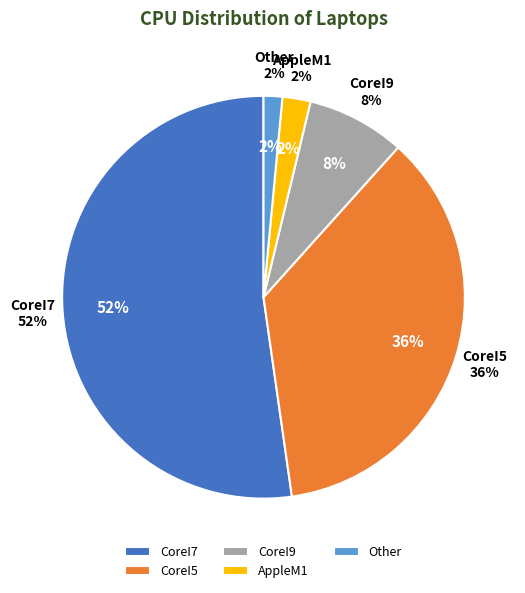

What percentage is the CoreI5 slice, to the nearest percent?

36%